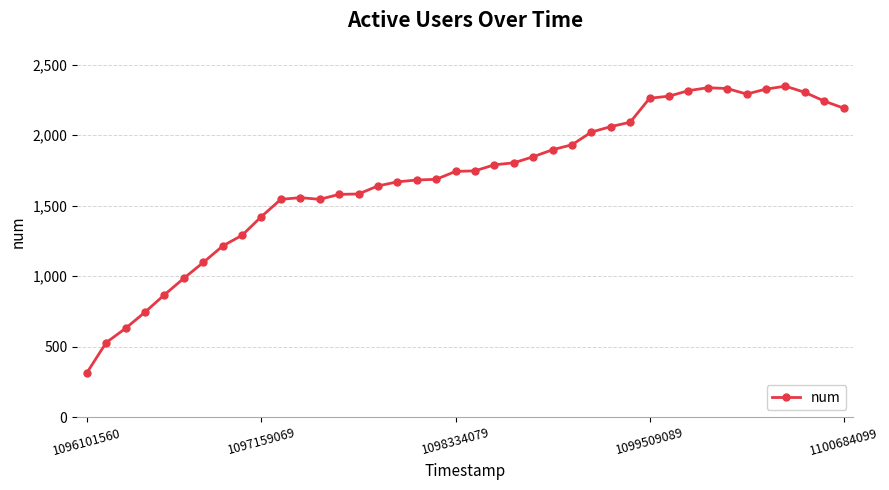

What is the greatest value displayed?

2348